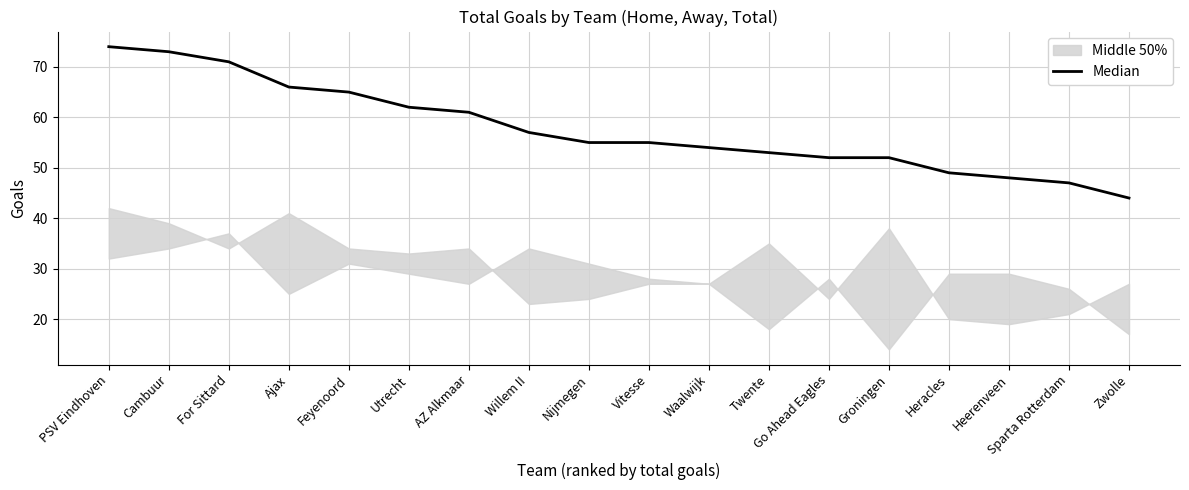

List the labels in order of value, smallest first.

Zwolle, Sparta Rotterdam, Heerenveen, Heracles, Go Ahead Eagles, Groningen, Twente, Waalwijk, Nijmegen, Vitesse, Willem II, AZ Alkmaar, Utrecht, Feyenoord, Ajax, For Sittard, Cambuur, PSV Eindhoven